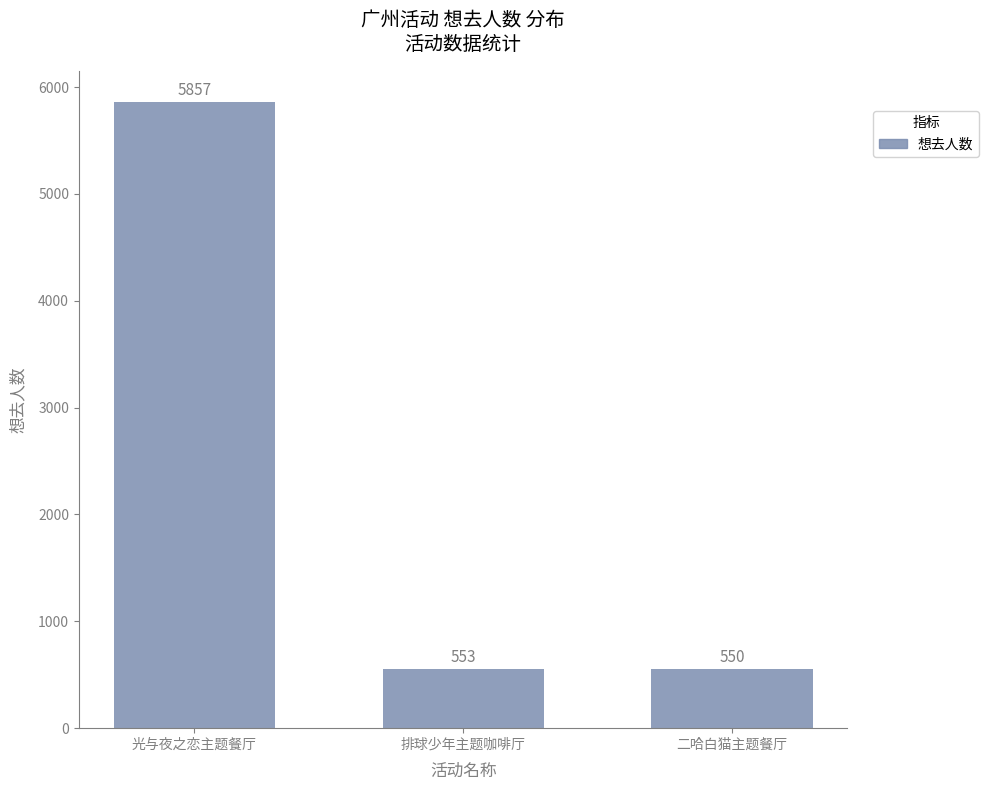

Which has a higher value, 排球少年主题咖啡厅 or 二哈白猫主题餐厅?

排球少年主题咖啡厅